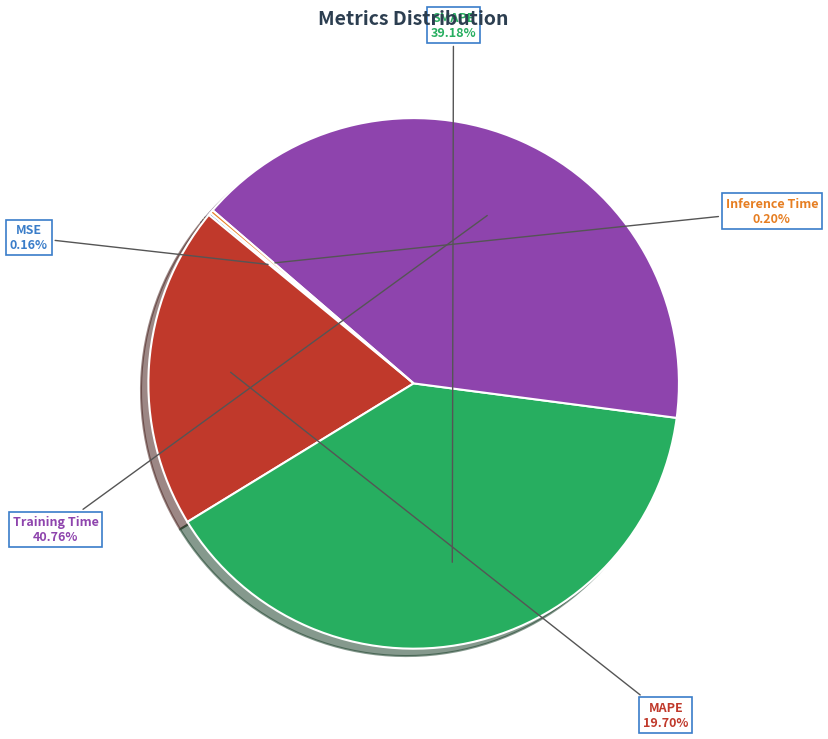

Is there a majority slice in this chart?

No